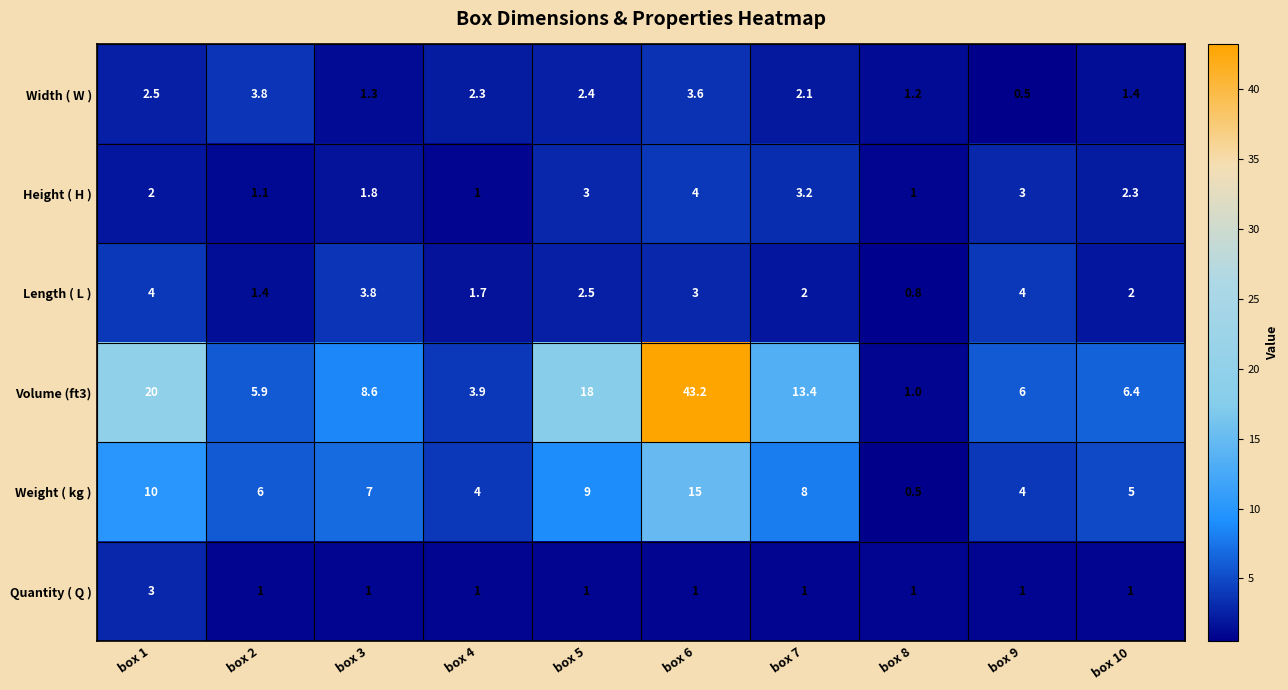

At which label is Height ( H ) closest to 2?

box 1